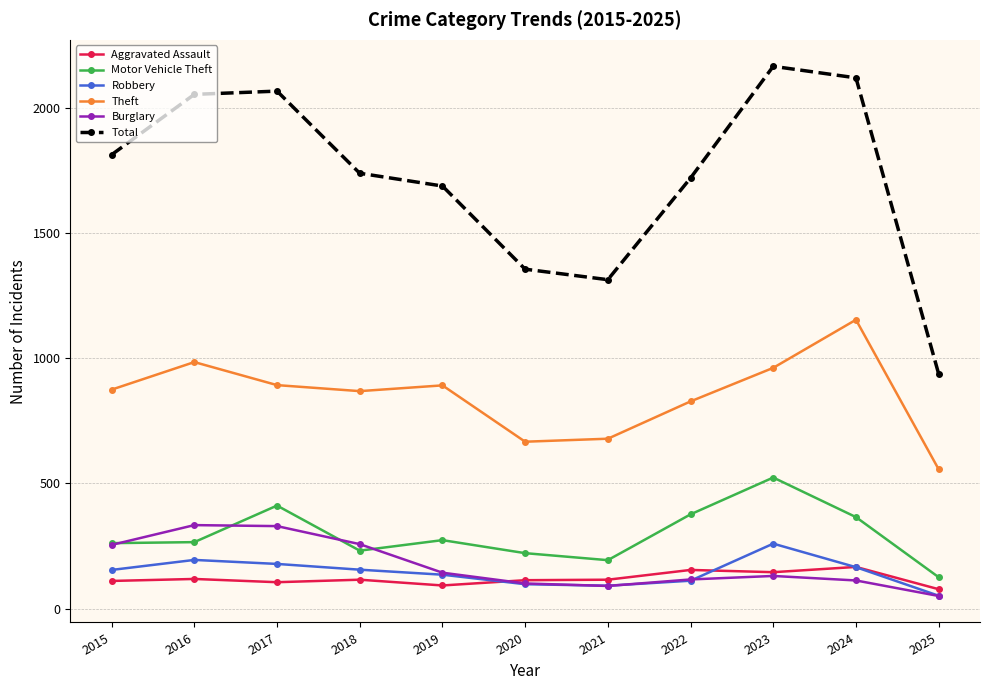

True or false: Theft and Robbery intersect in this chart.

False